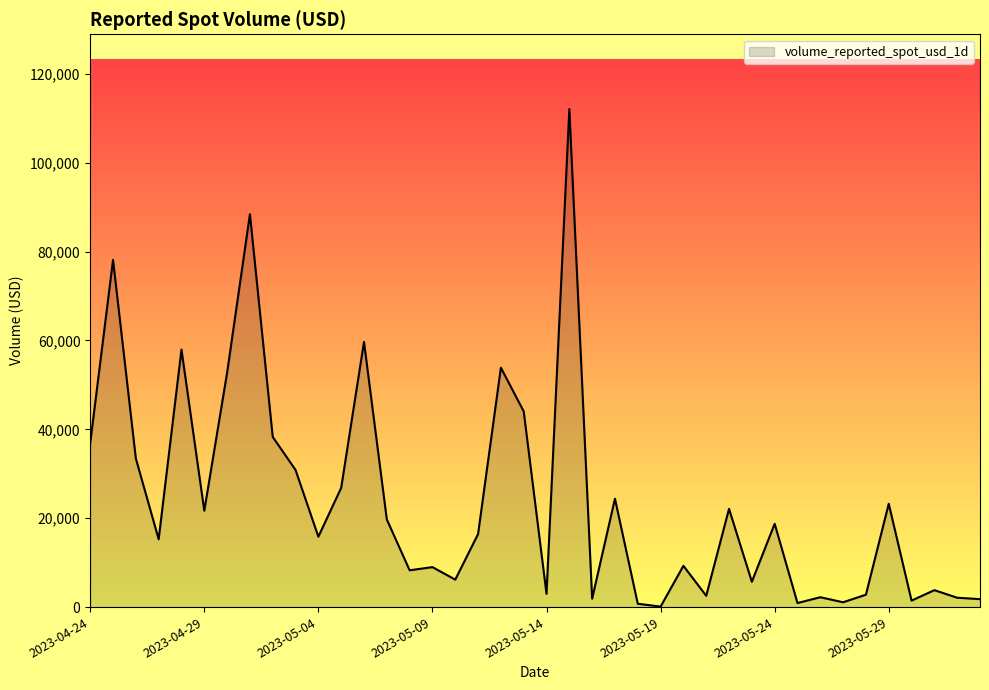

What is the difference between the maximum and minimum values?

111977.1